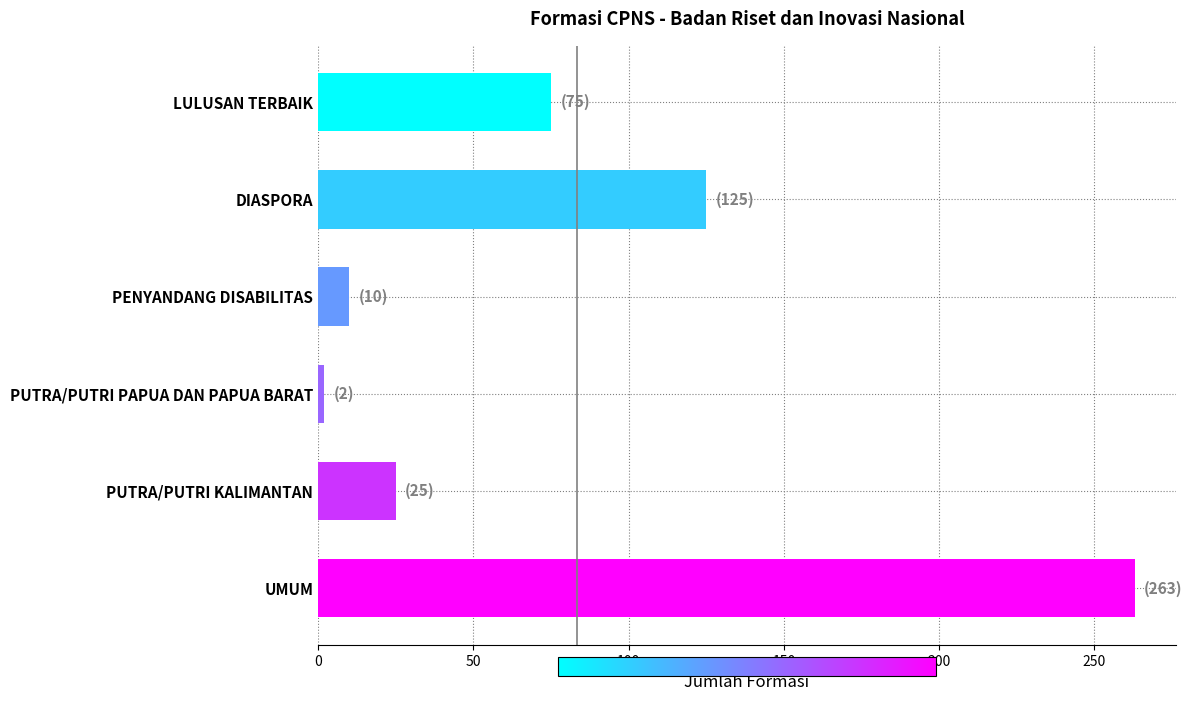

Reading bottom to top, extract all data points from this chart.

263	25	2	10	125	75